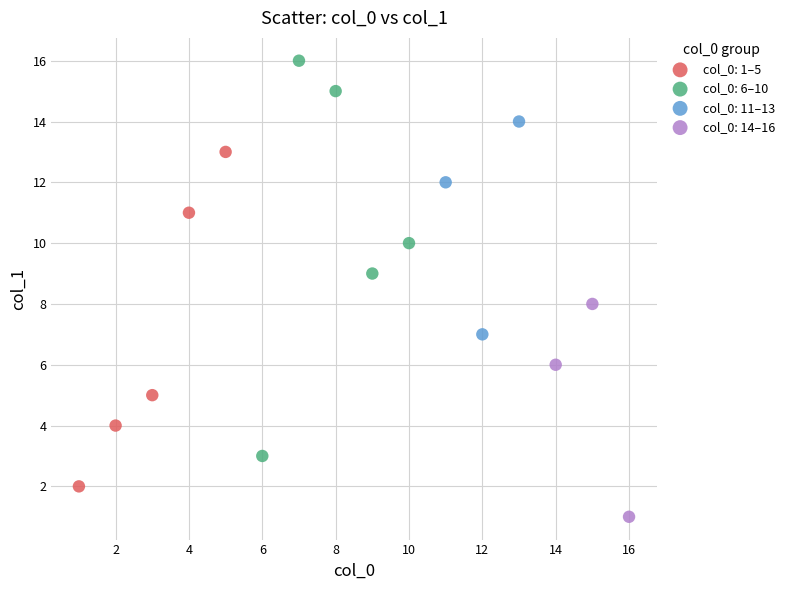

Which series has the largest Y range (max minus min)?

col_0: 6–10